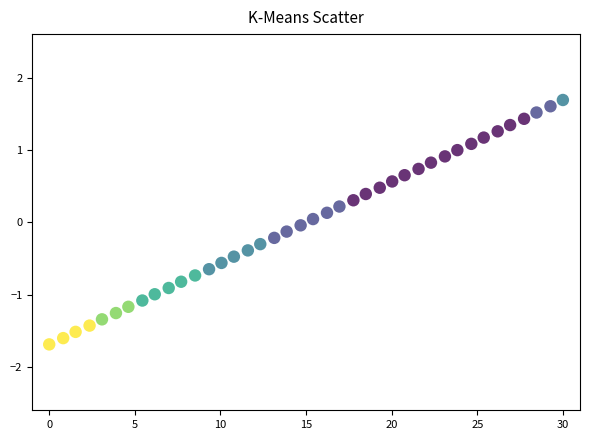

What is the range of Y values (max minus min)?

3.4